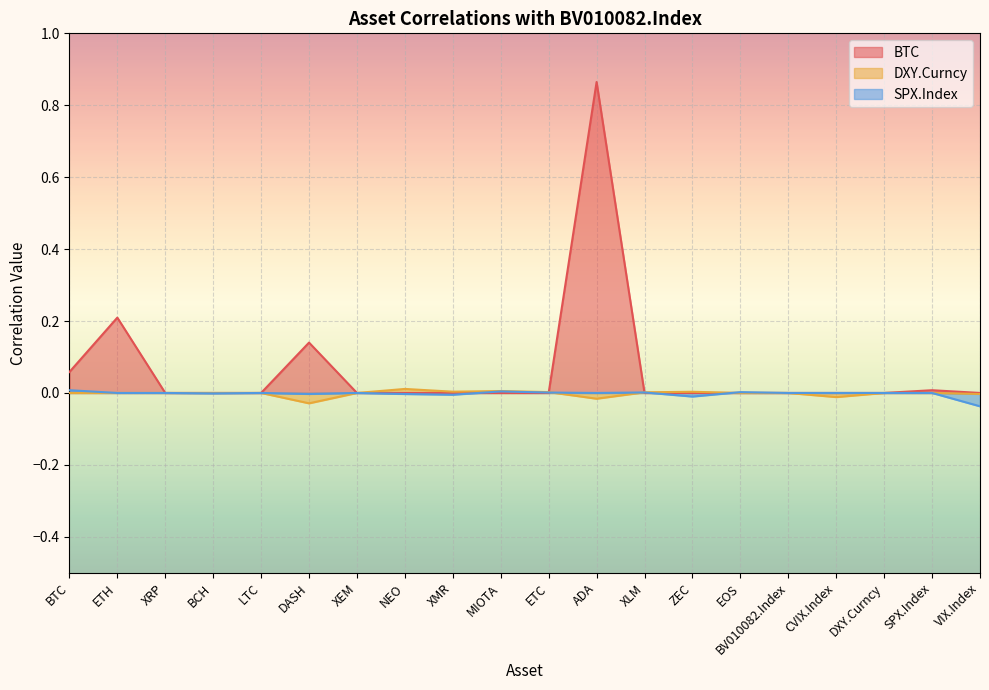

At which category is the sum across all series the highest?

ADA